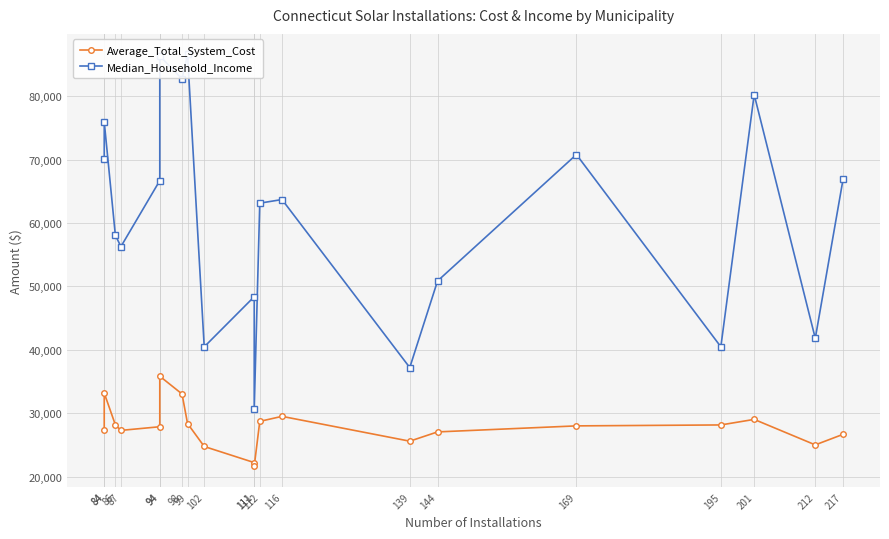

Reading left to right, extract all data points from this chart.

Average_Total_System_Cost: 27346.5	33169.8	28172.2	27281.7	27858.6	35825.5	33031.2	28361.4	24745.6	22205.2	21626.5	28705.1	29497.1	25581.6	27042.9	27994.0	28142.0	29017.1	24997.1	26662.2
Median_Household_Income: 70036.0	75956.0	58078.0	56264.0	66676.0	86340.0	82704.0	86569.0	40457.0	48369.0	30630.0	63120.0	63691.0	37192.0	50846.0	70791.0	40467.0	80247.0	41801.0	66886.0